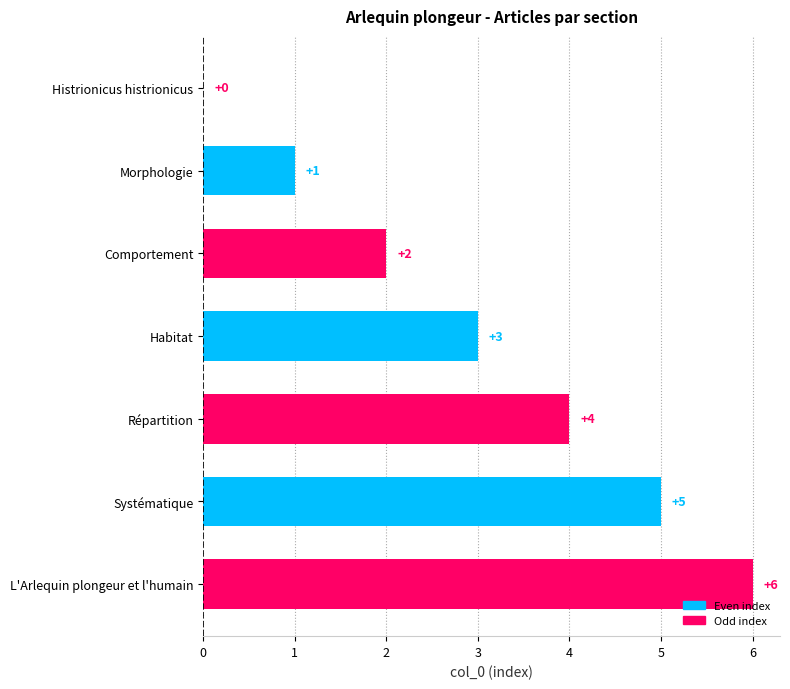

What is the approximate value at Habitat?

3